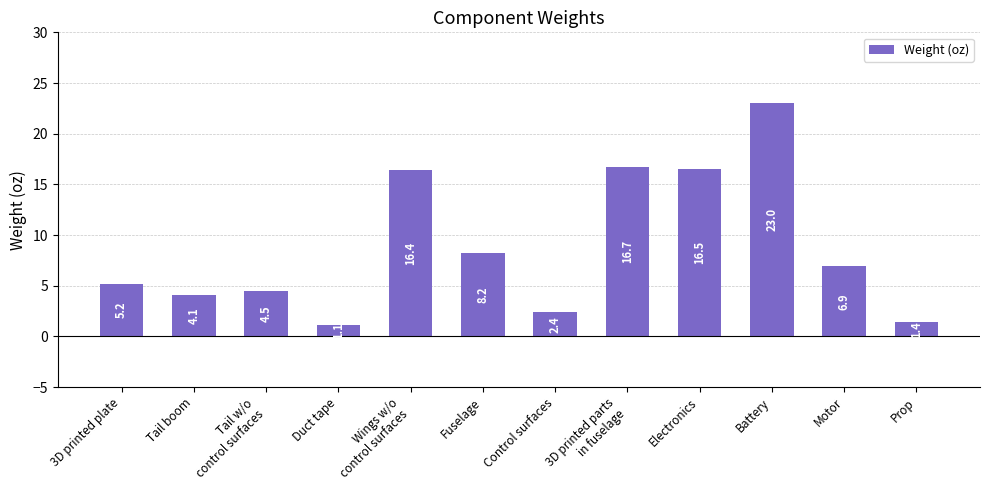

What is the ratio of the value at Tail w/o
control surfaces to the value at Tail boom?

1.1